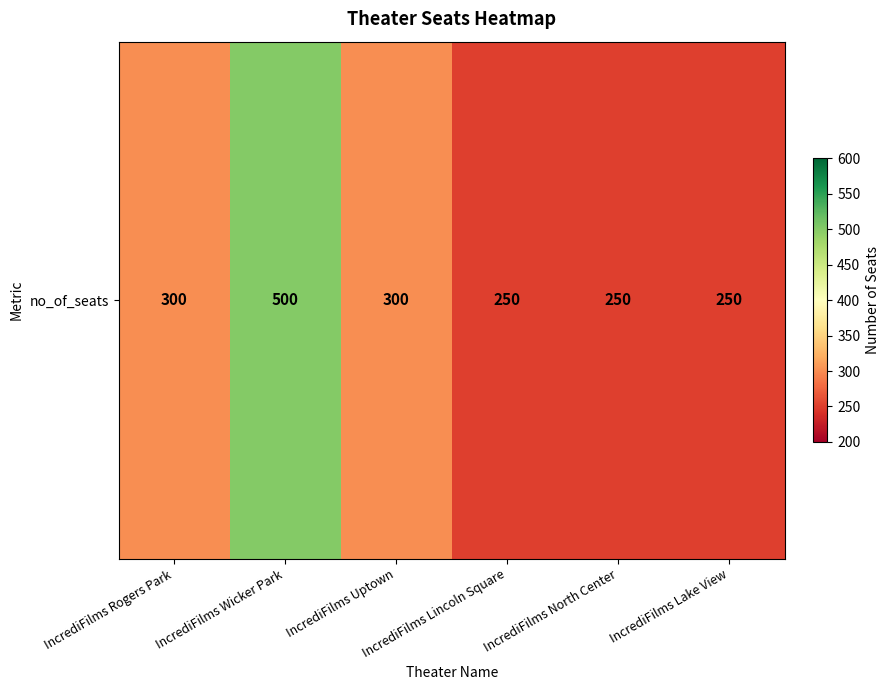

Count the number of values greater than 300.

1